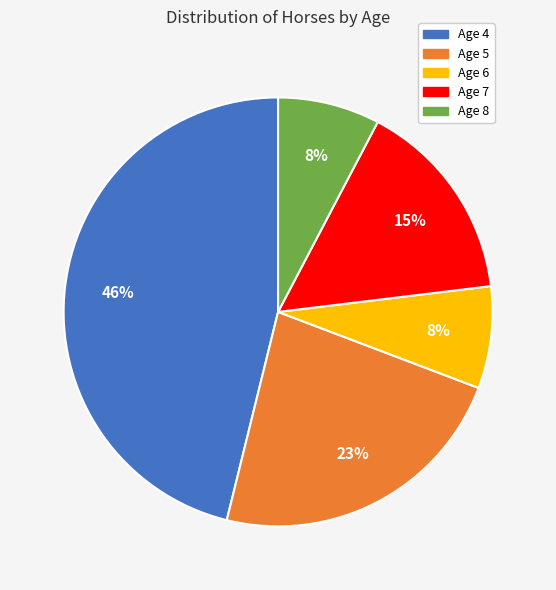

Between Age 8 and Age 4, which is larger?

Age 4